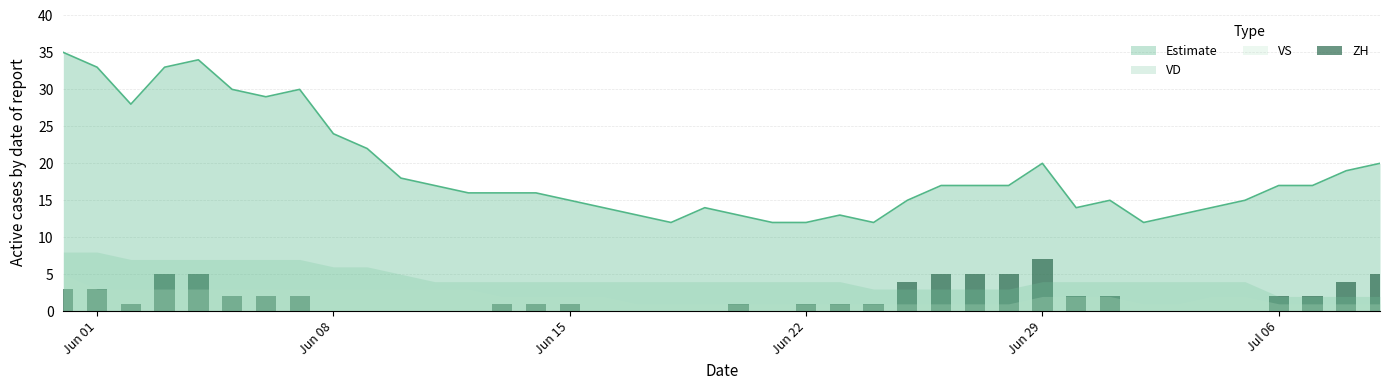

Are the bars grouped side by side (vs. stacked)?

No